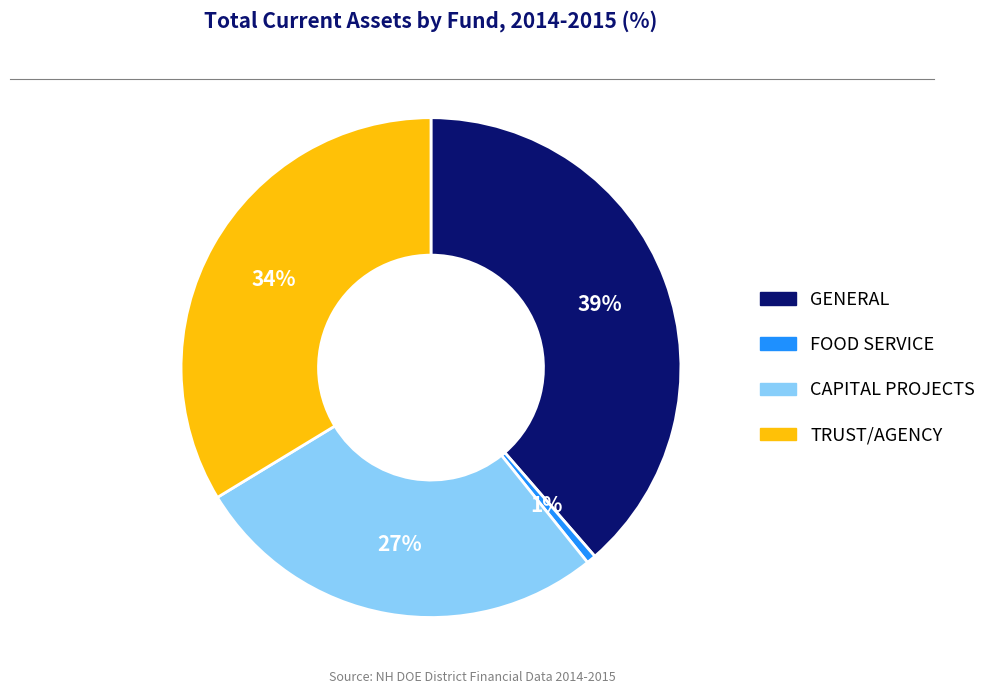

To the nearest percent, what percentage of the pie is CAPITAL PROJECTS?

27%